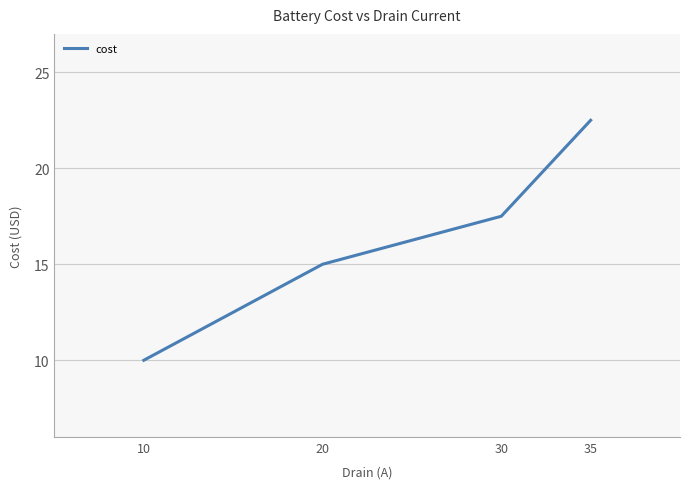

What is the difference between the second highest and second lowest values?

2.5